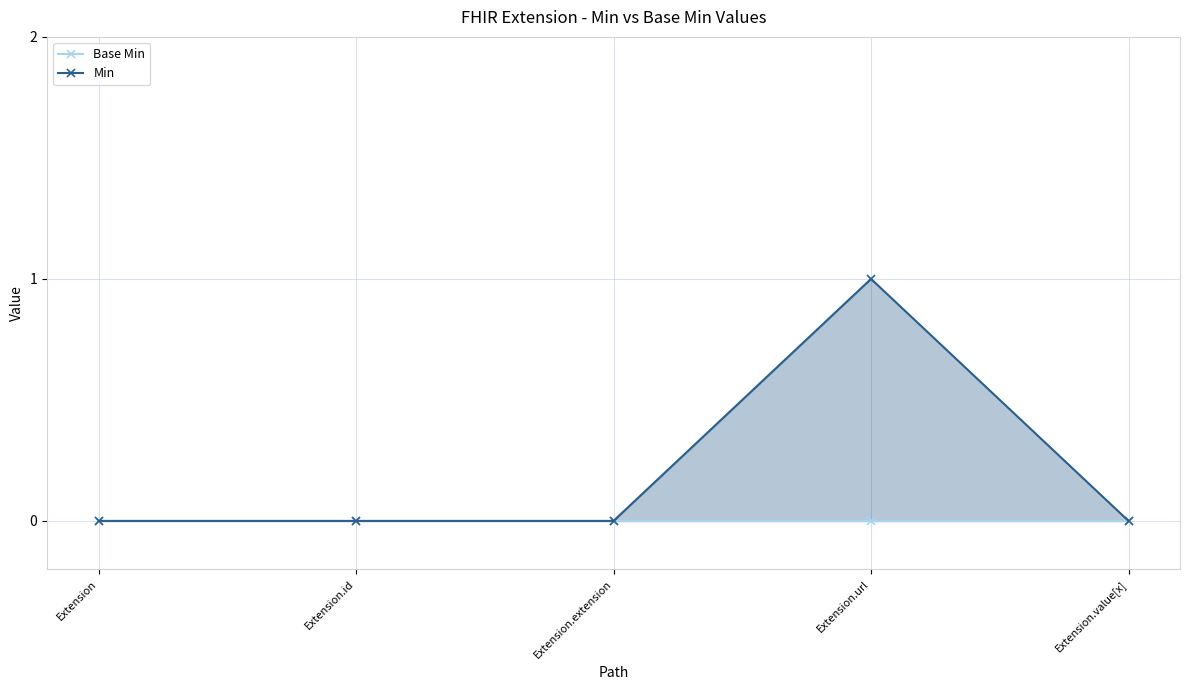

Reading left to right, what are all the values shown in this chart?

0	0	0	1	0